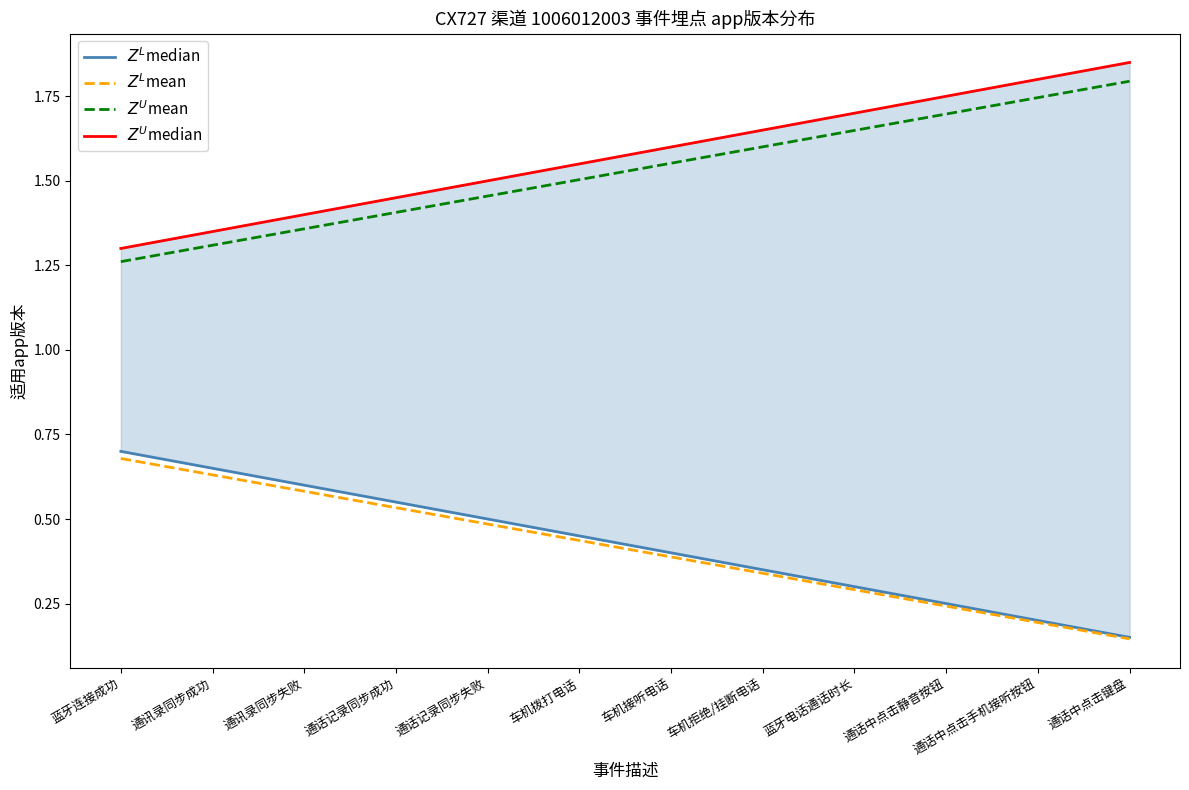

What position from the left is 通话中点击静音按钮?

10